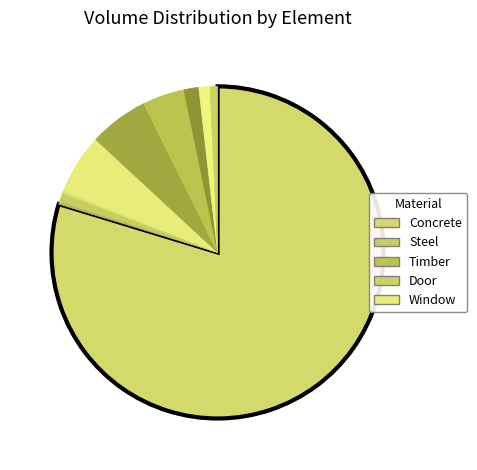

How many slices are in this pie chart?

10